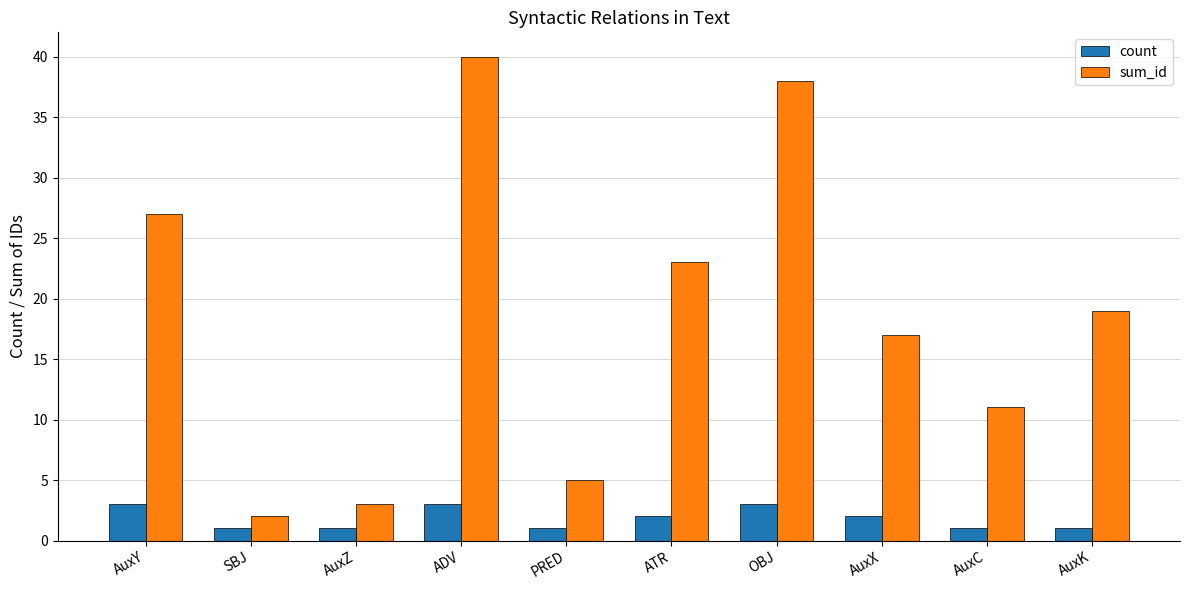

How many groups of bars are there?

10